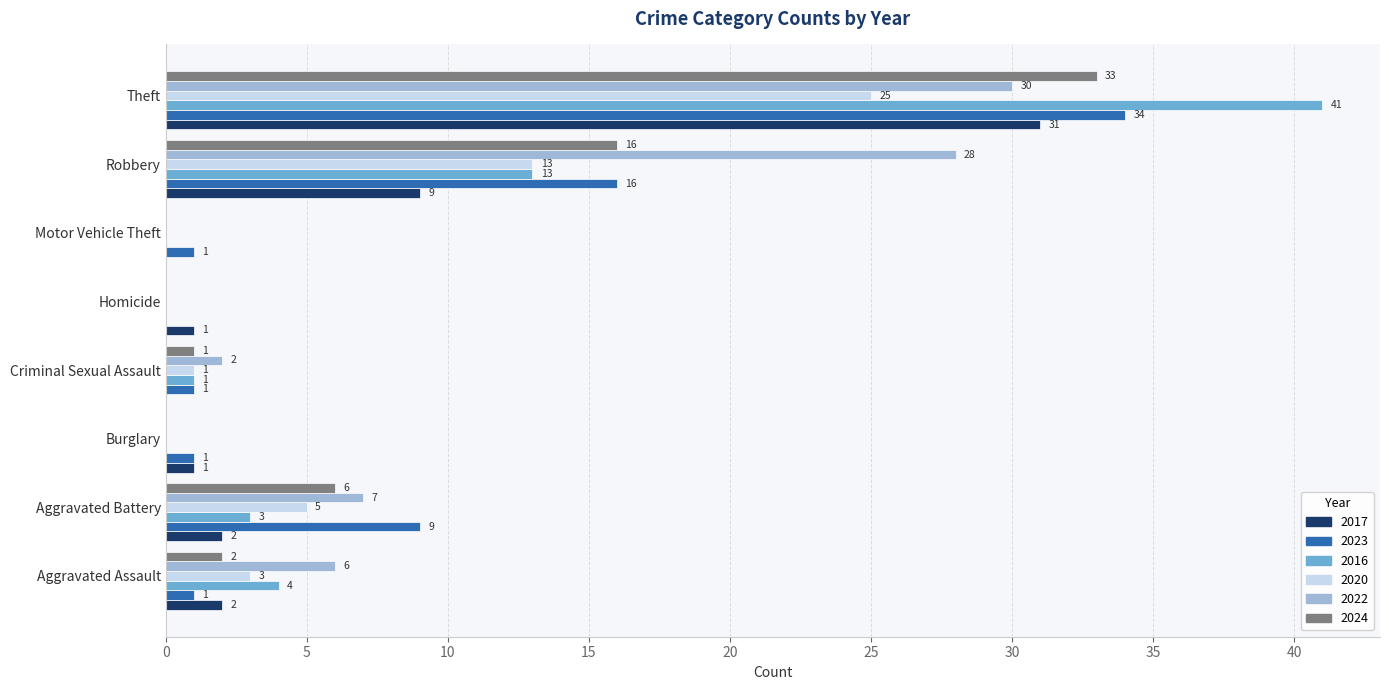

Where is 2016 nearest to the value 20?

Robbery